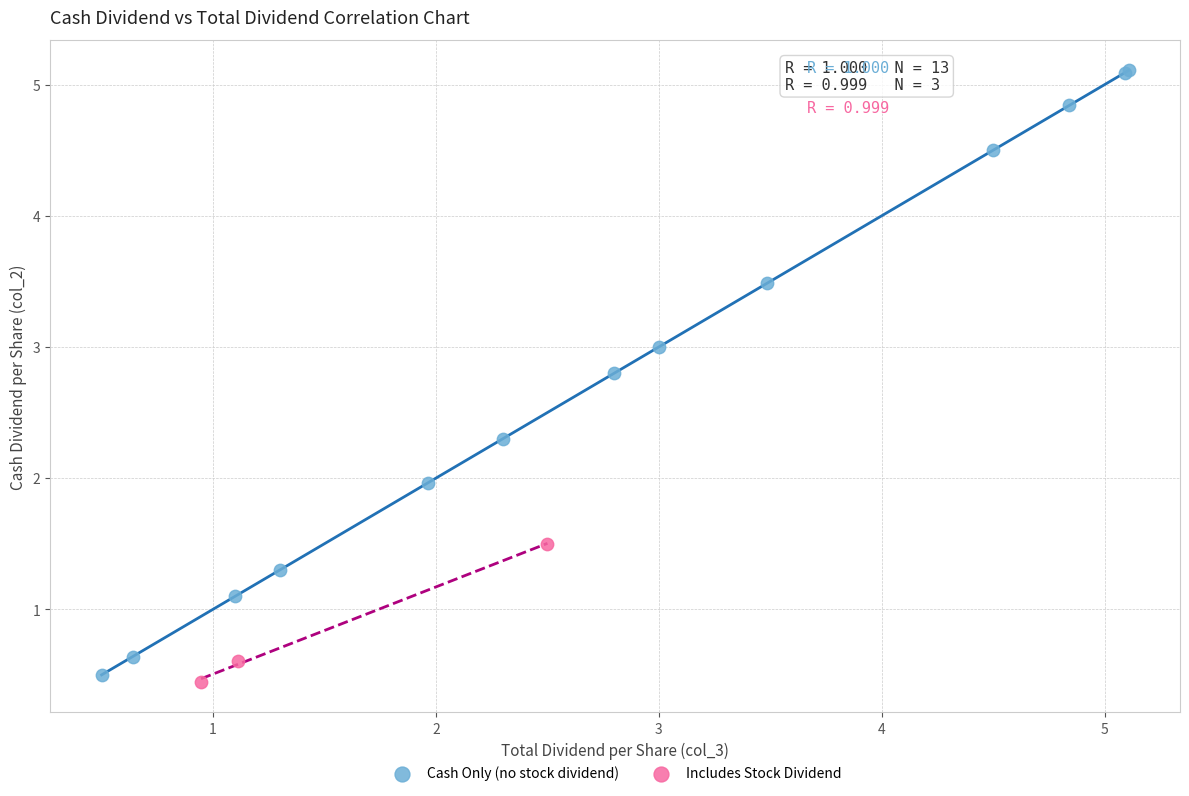

Which series reaches the minimum Y coordinate?

Includes Stock Dividend